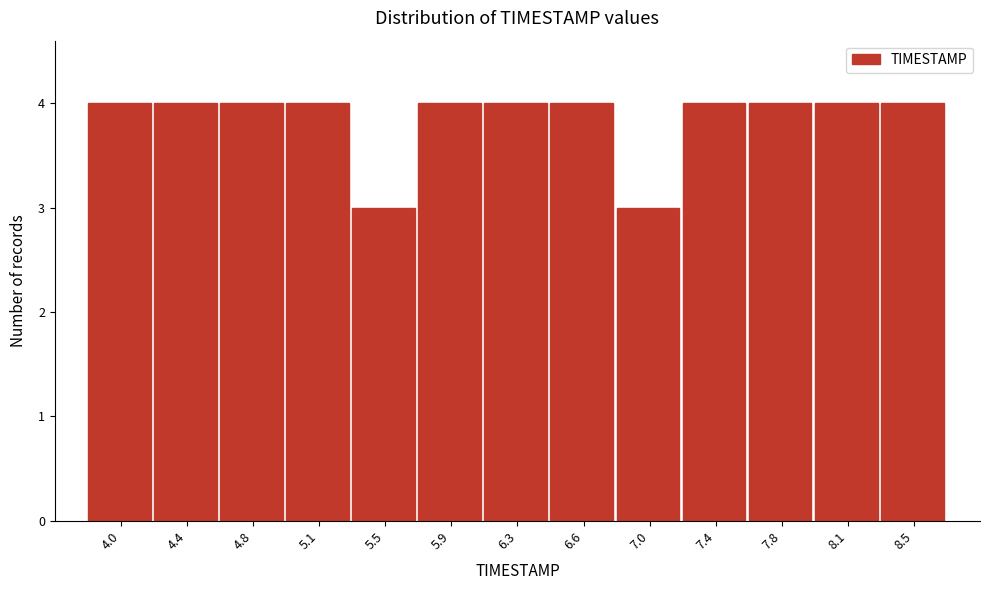

Reading left to right, extract all data points from this chart.

4	4	4	4	3	4	4	4	3	4	4	4	4